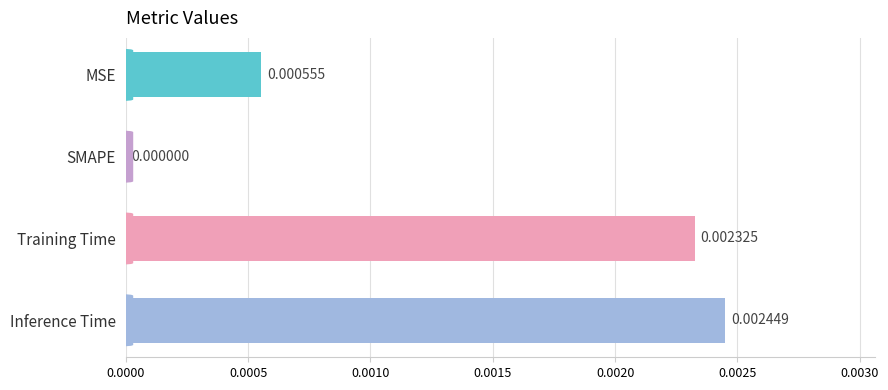

At which category does the chart reach its peak across all series?

Inference Time